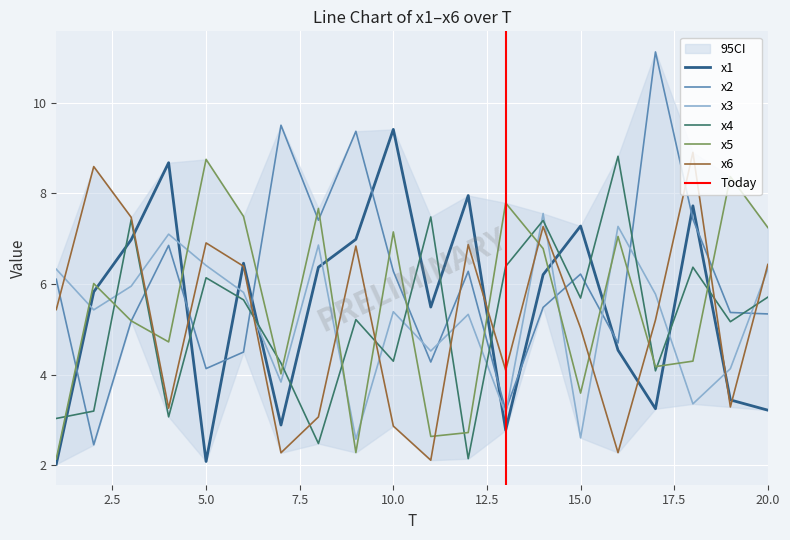

Reading left to right, what are all the values shown in this chart?

x1: 2.0	5.8	7.0	8.7	2.1	6.5	2.9	6.4	7.0	9.4	5.5	8.0	2.8	6.2	7.3	4.5	3.2	7.7	3.4	3.2
x2: 6.1	2.4	5.2	6.9	4.1	4.5	9.5	7.4	9.4	6.3	4.3	6.3	3.2	5.5	6.2	4.7	11.1	7.4	5.4	5.3
x3: 6.3	5.4	6.0	7.1	6.4	5.8	3.8	6.9	2.6	5.4	4.5	5.3	3.1	7.6	2.6	7.3	5.8	3.4	4.1	6.3
x4: 3.0	3.2	7.4	3.1	6.1	5.6	4.3	2.5	5.2	4.3	7.5	2.1	6.4	7.4	5.7	8.8	4.1	6.4	5.2	5.7
x5: 2.1	6.0	5.2	4.7	8.8	7.5	4.0	7.7	2.3	7.1	2.6	2.7	7.8	6.8	3.6	7.0	4.2	4.3	8.4	7.2
x6: 5.4	8.6	7.5	3.3	6.9	6.4	2.3	3.1	6.8	2.9	2.1	6.9	4.1	7.3	5.0	2.3	5.2	8.9	3.3	6.4